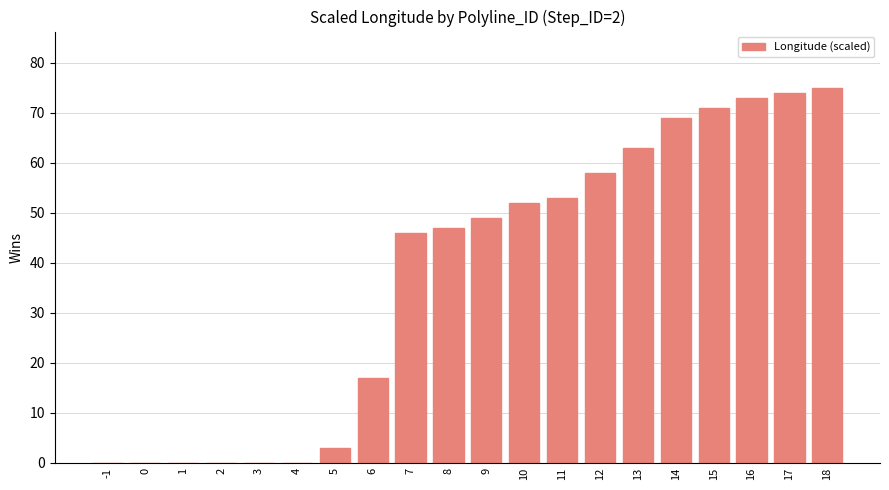

Reading left to right, list all the values displayed in this chart.

0	0	0	0	0	0	3	17	46	47	49	52	53	58	63	69	71	73	74	75